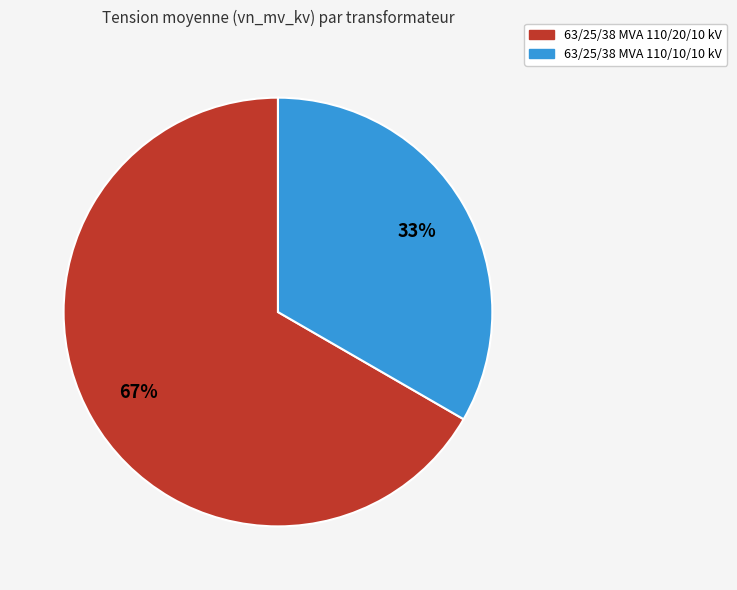

Combined, do 63/25/38 MVA 110/20/10 kV and 63/25/38 MVA 110/10/10 kV account for over 50%?

Yes